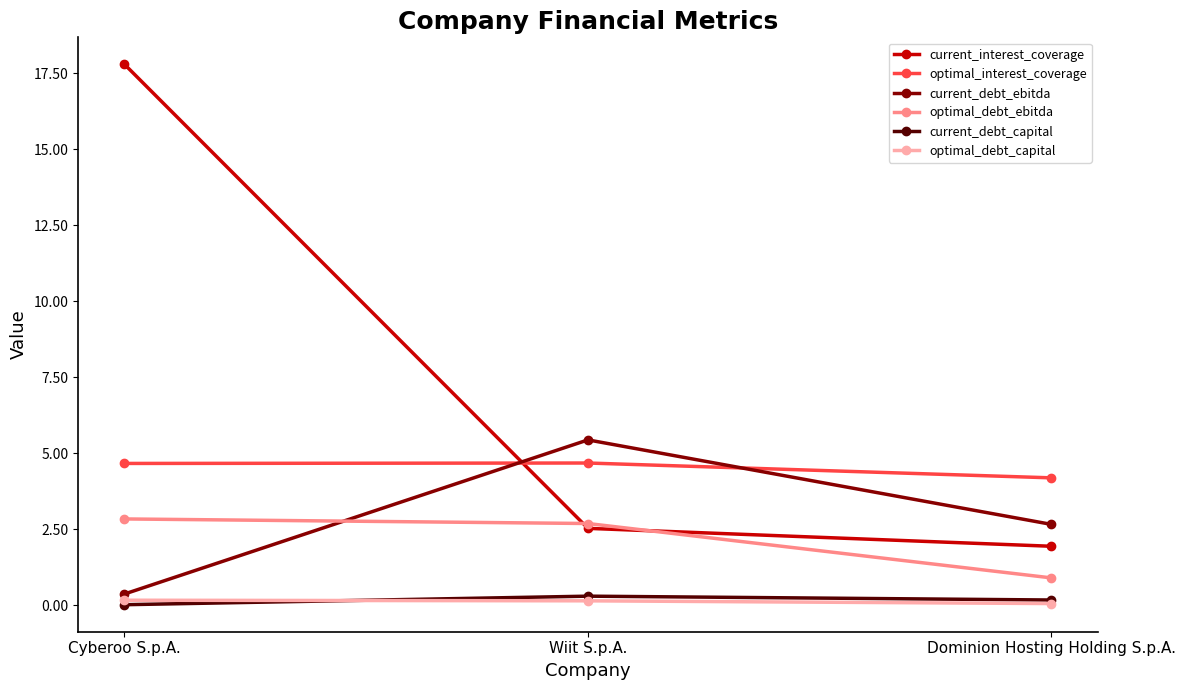

What is the greatest value displayed?

17.8